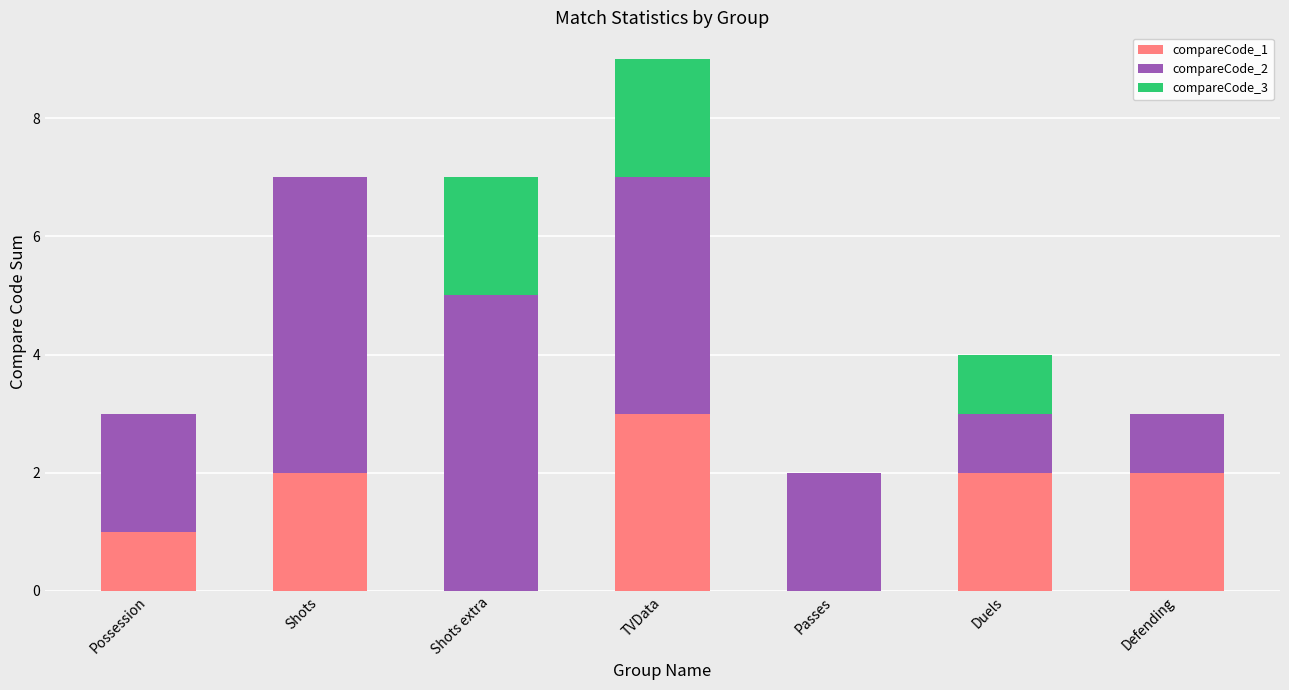

The compareCode_1 series shows 5 at TVData. True or false?

False